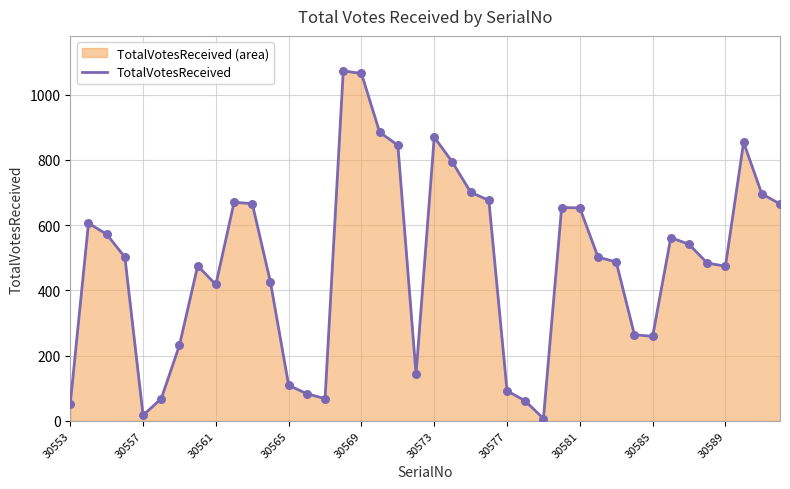

What is the change in value from 30565 to 30589?

+365